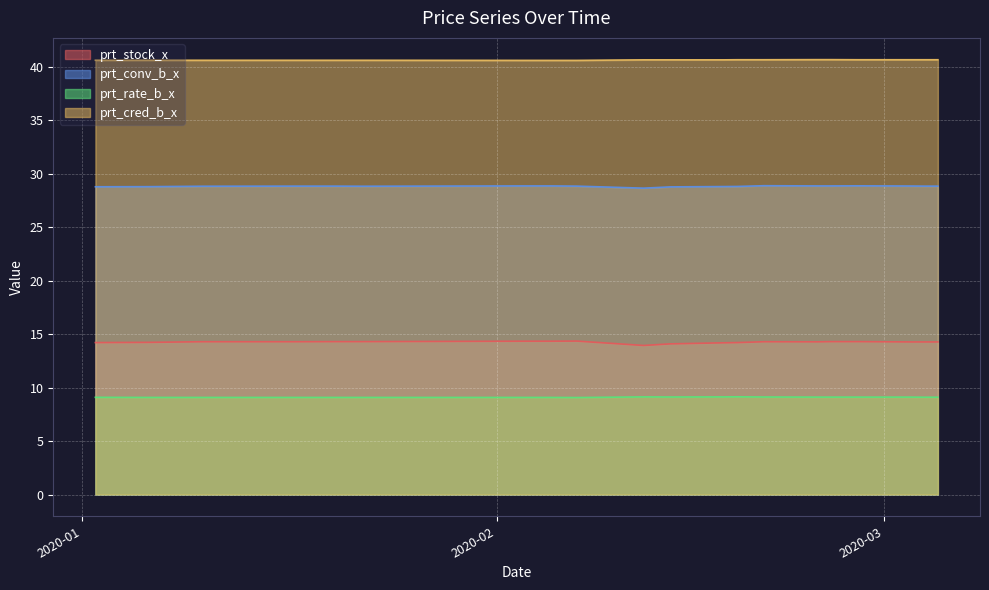

At which label is prt_stock_x closest to 14?

2020-02-12